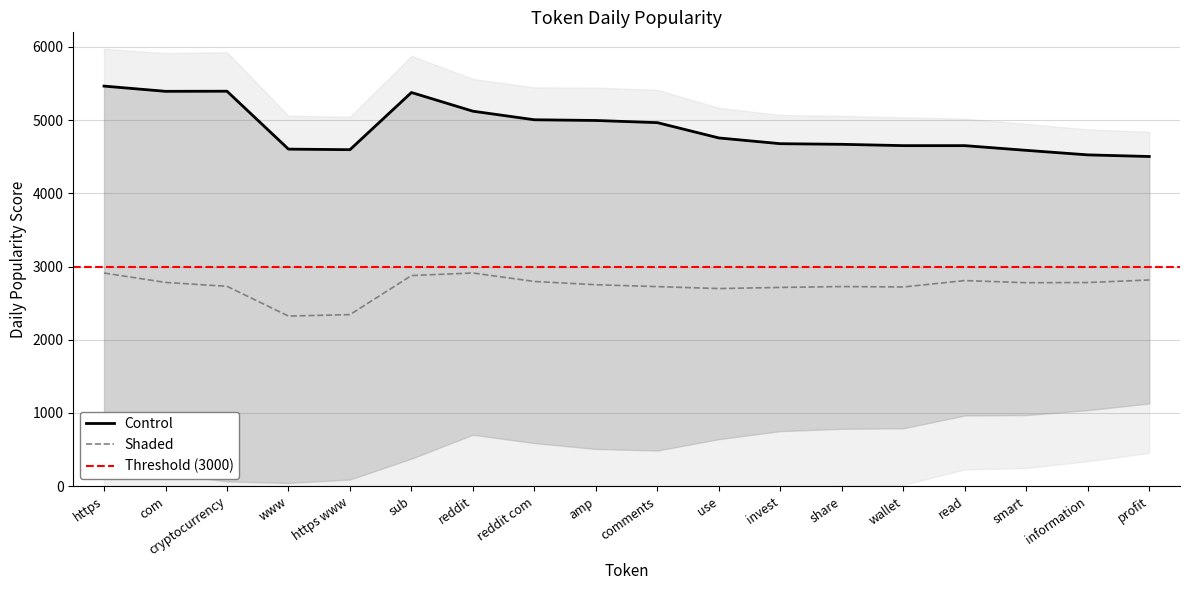

Count the number of data series in this chart.

3